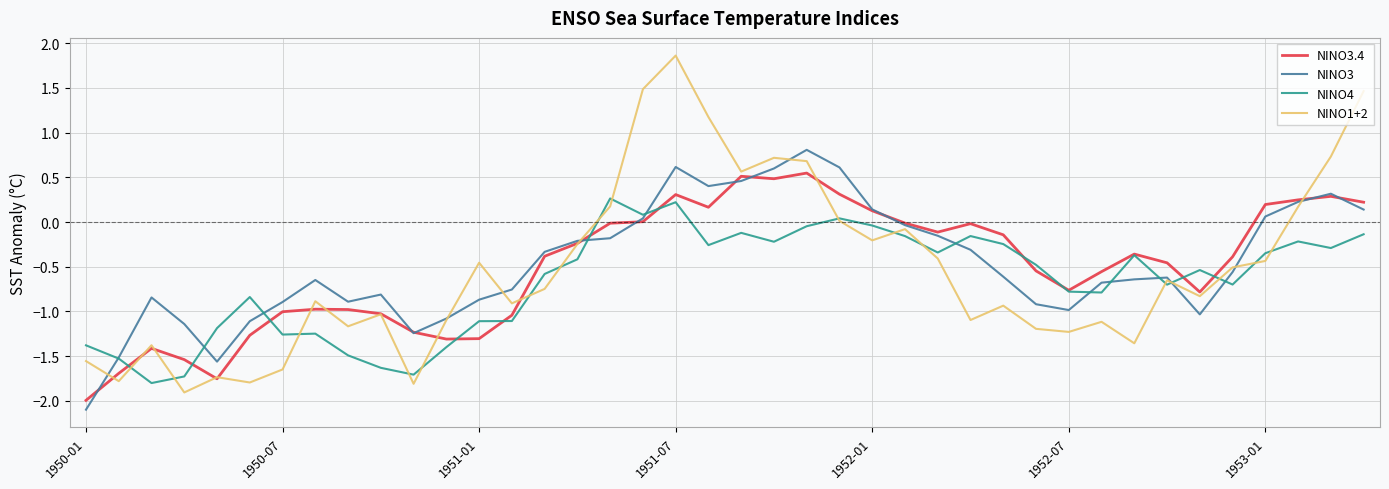

What are all the series names shown in the legend?

NINO3.4, NINO3, NINO4, NINO1+2